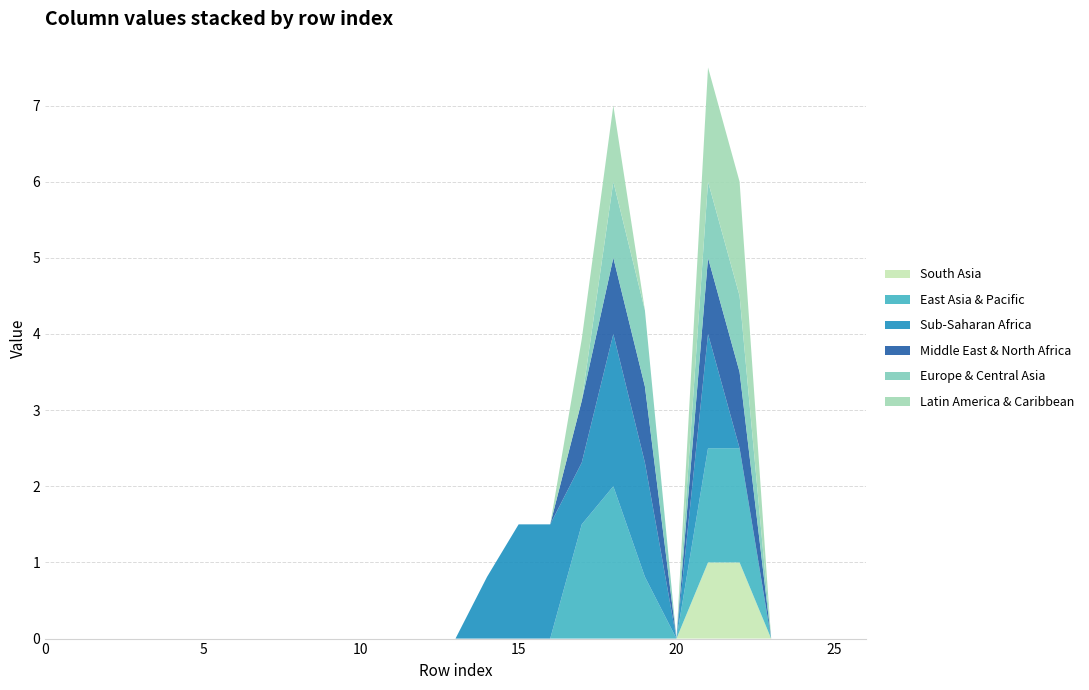

What is the maximum value for South Asia?

1.0